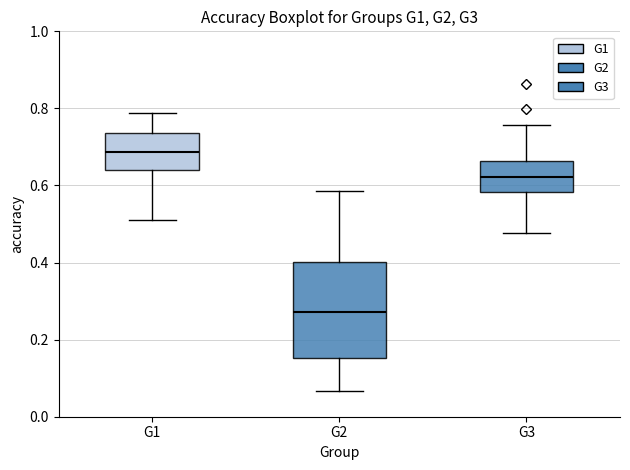

Where is the lower edge of the box for G3 on the y-axis? The values are not printed on the chart, so give them approximately, as read against the axis.

0.58